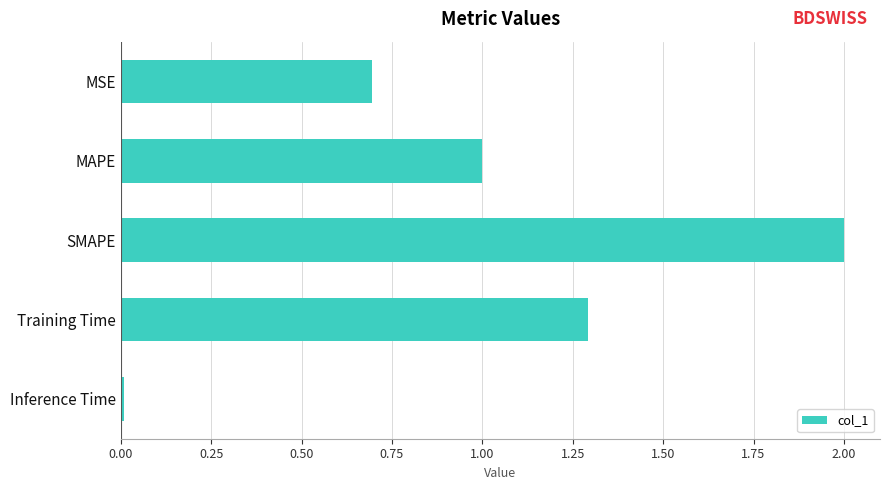

List the labels in order of value, largest first.

SMAPE, Training Time, MAPE, MSE, Inference Time